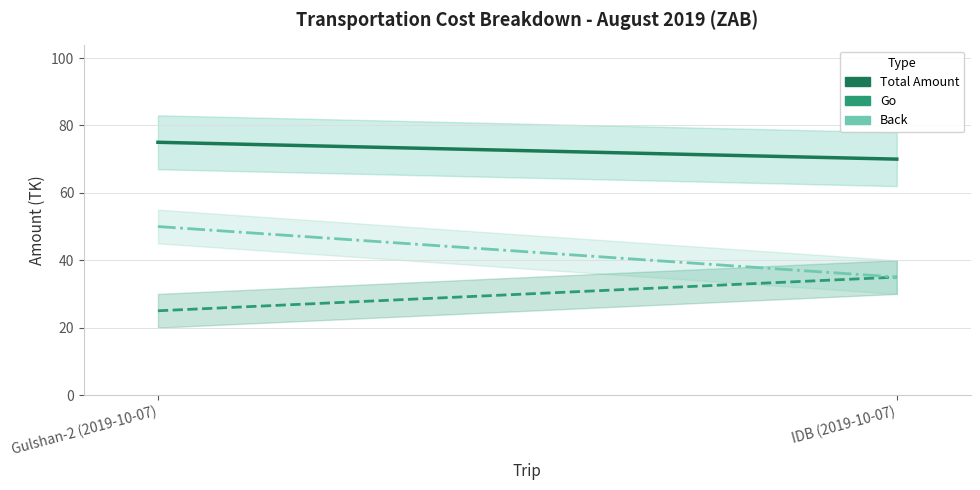

Between Gulshan-2 (2019-10-07) and IDB (2019-10-07), which series saw the biggest shift?

Back